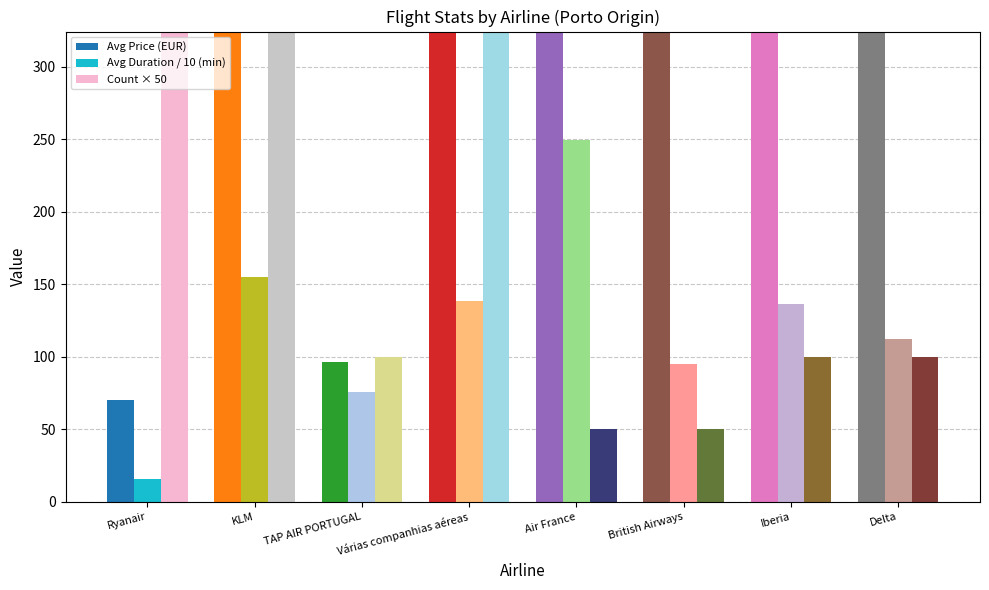

How many bars are there in total?

24